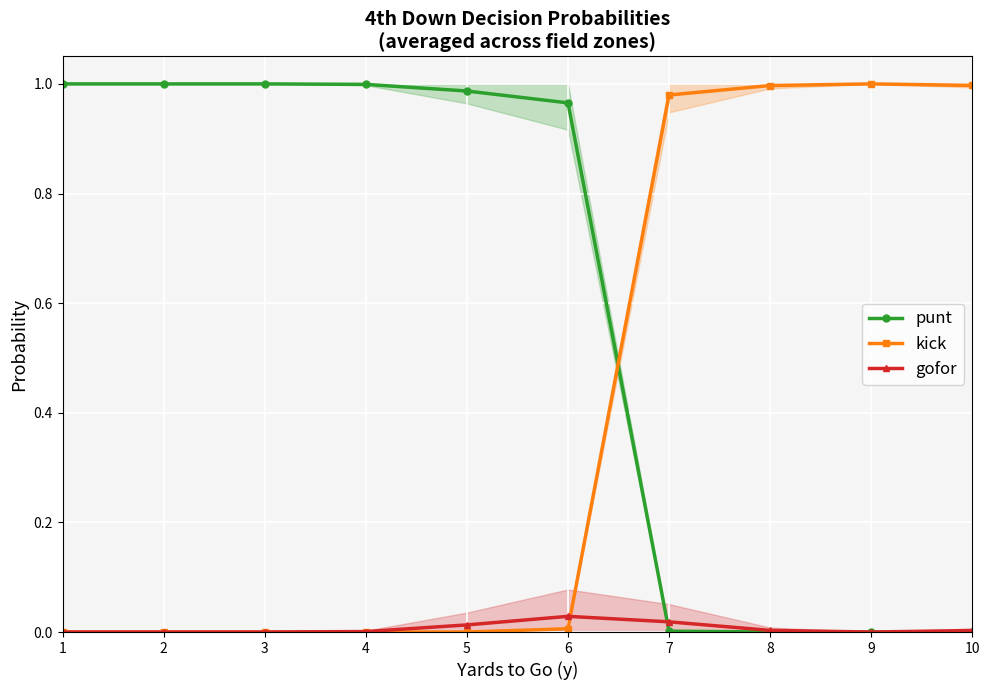

How many intersections are there between punt and gofor?

1